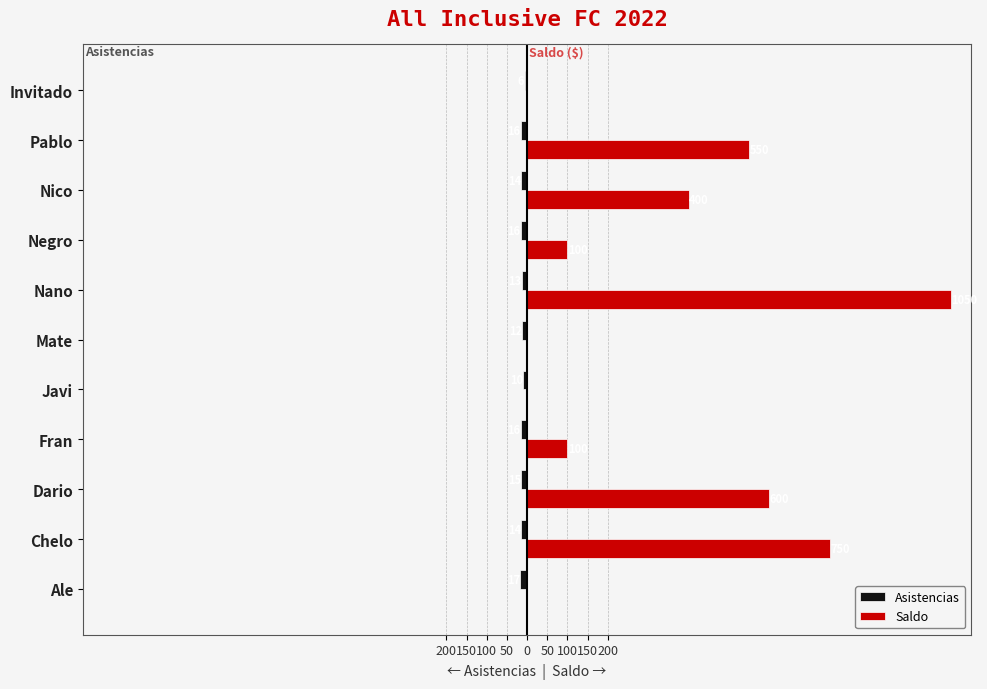

How many data points in Asistencias are less than -14?

5